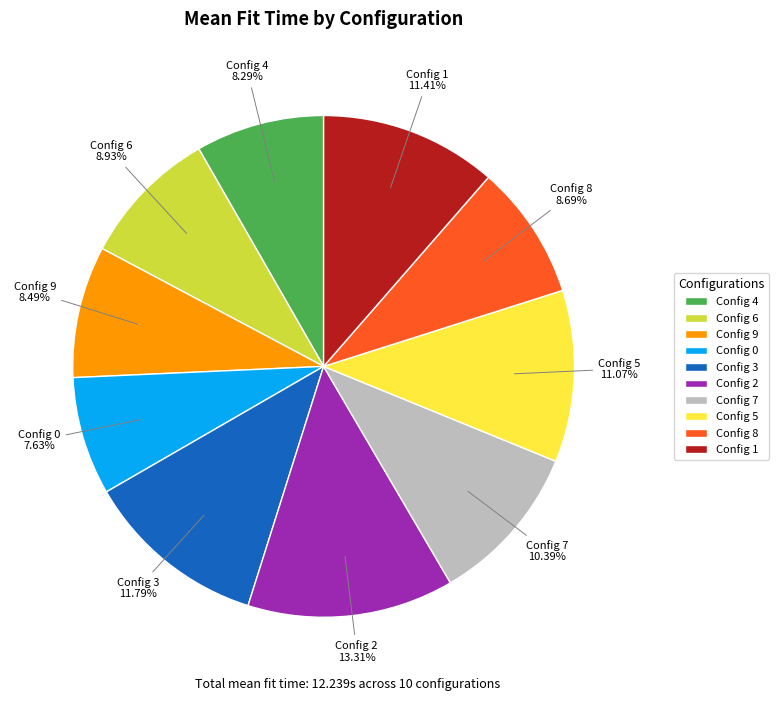

Count the number of slices in the pie.

10